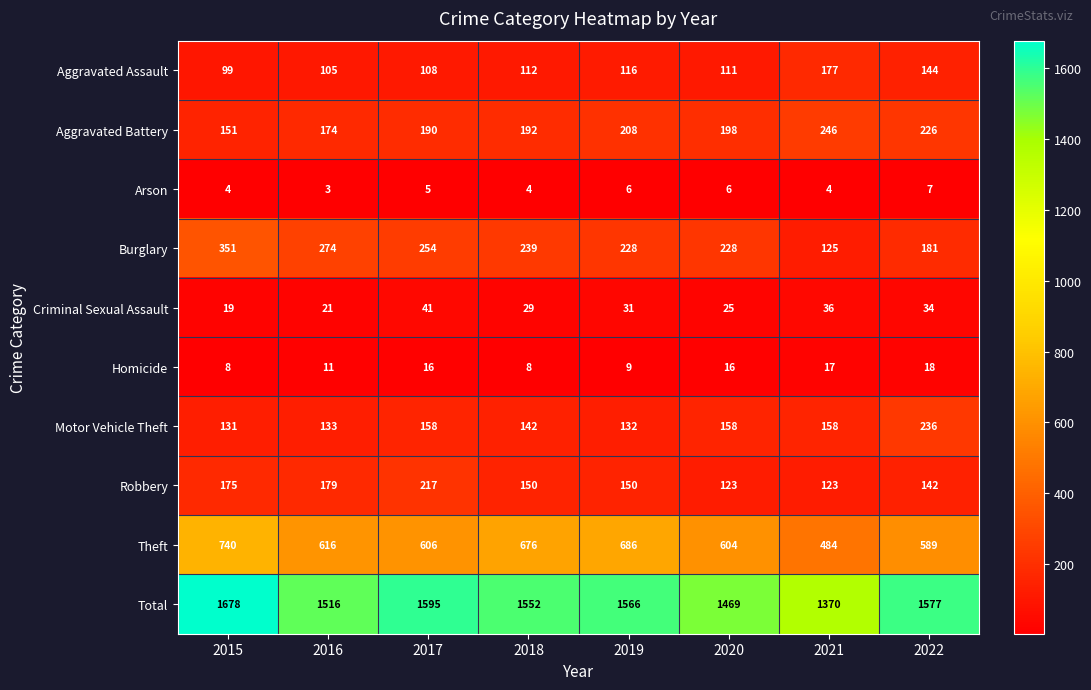

Is it true that Aggravated Battery equals 329 at 2021?

False